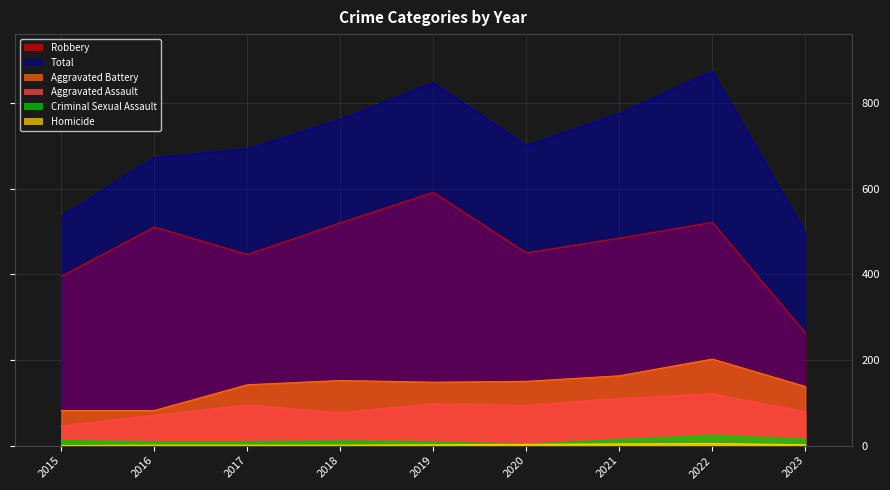

Which has a higher value, 2018 or 2015?

2018